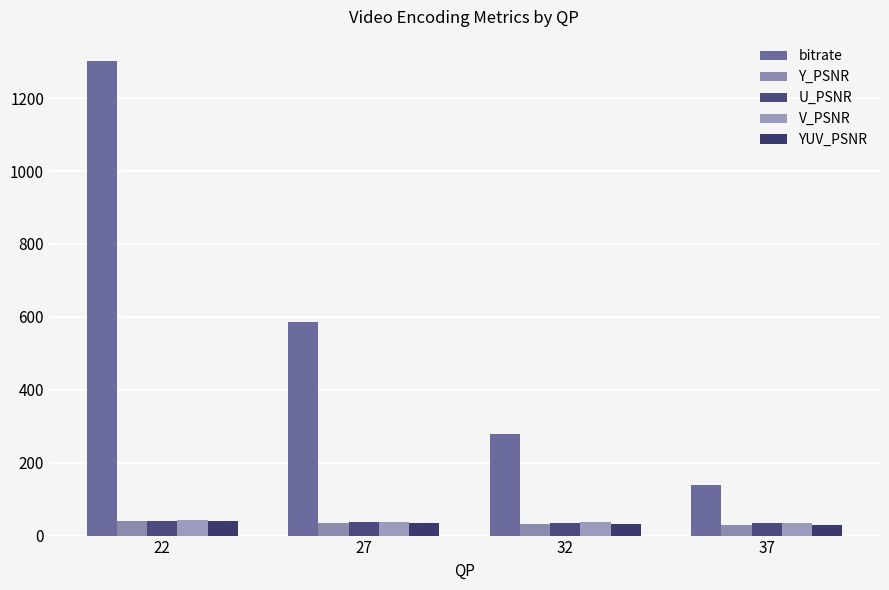

At which category does the chart reach its peak across all series?

22